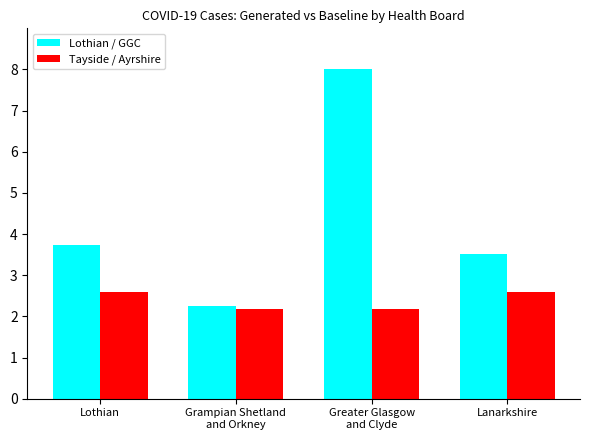

Does the chart contain stacked bars?

No